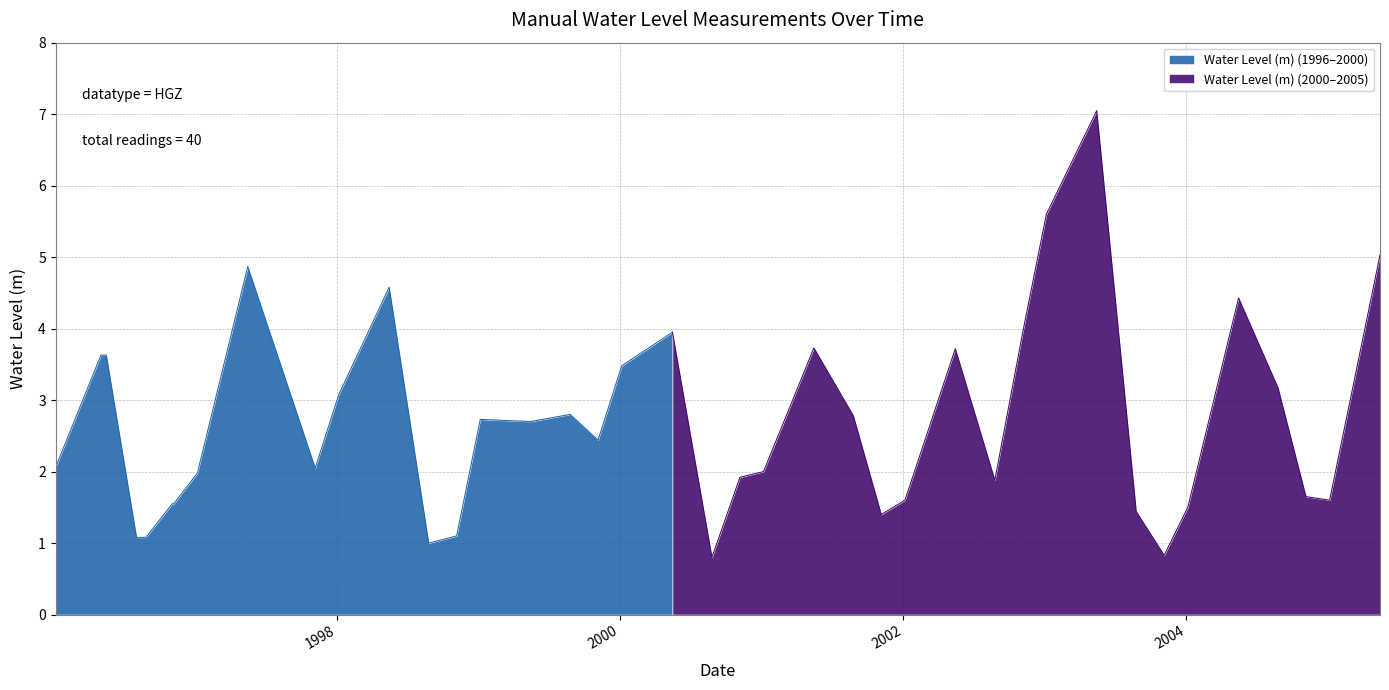

The value at 2001-08-25 is 2.8. True or false?

True